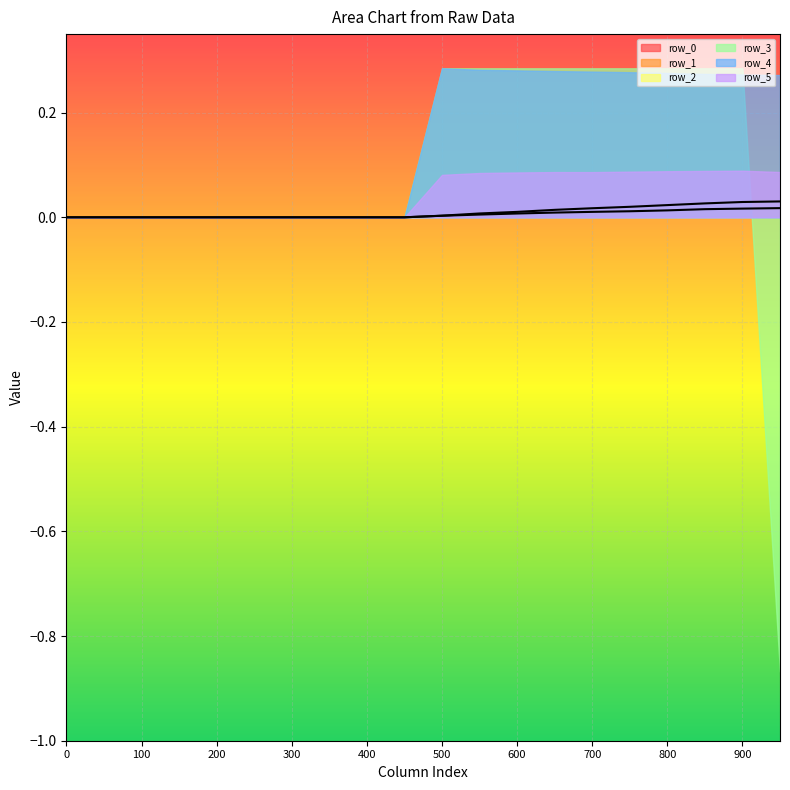

Count the row_2 values in the range 0 to 1.

20